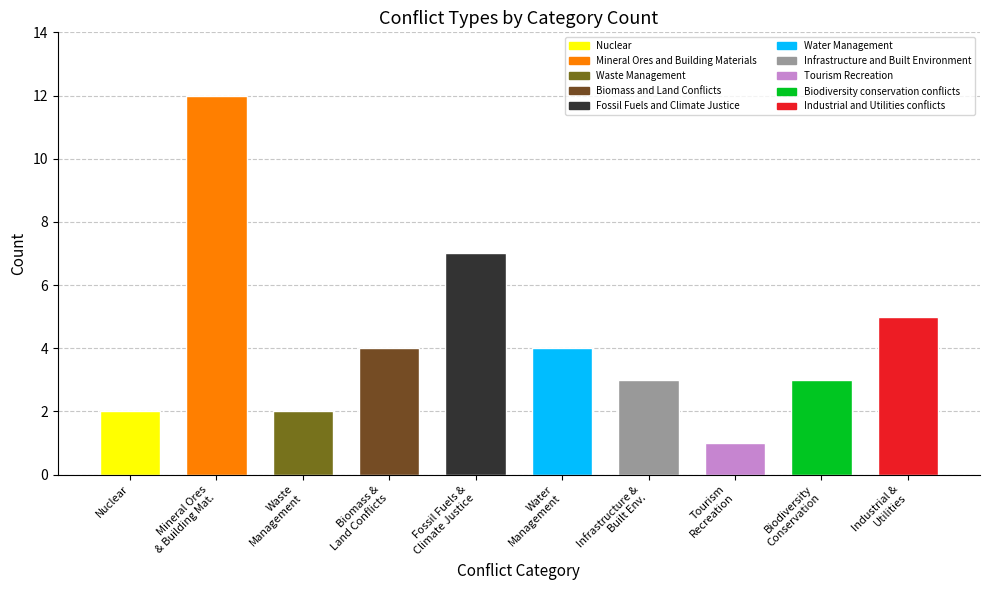

What position from the left is Nuclear?

1